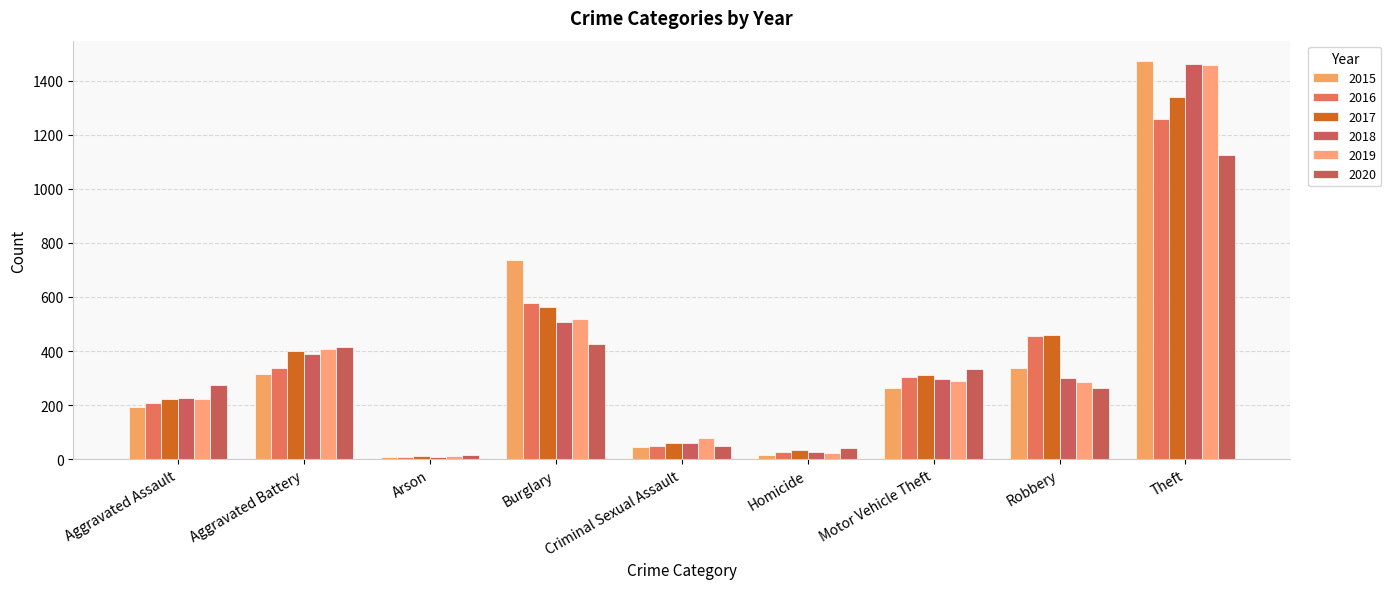

What is the approximate value of 2015 at Theft?

1474